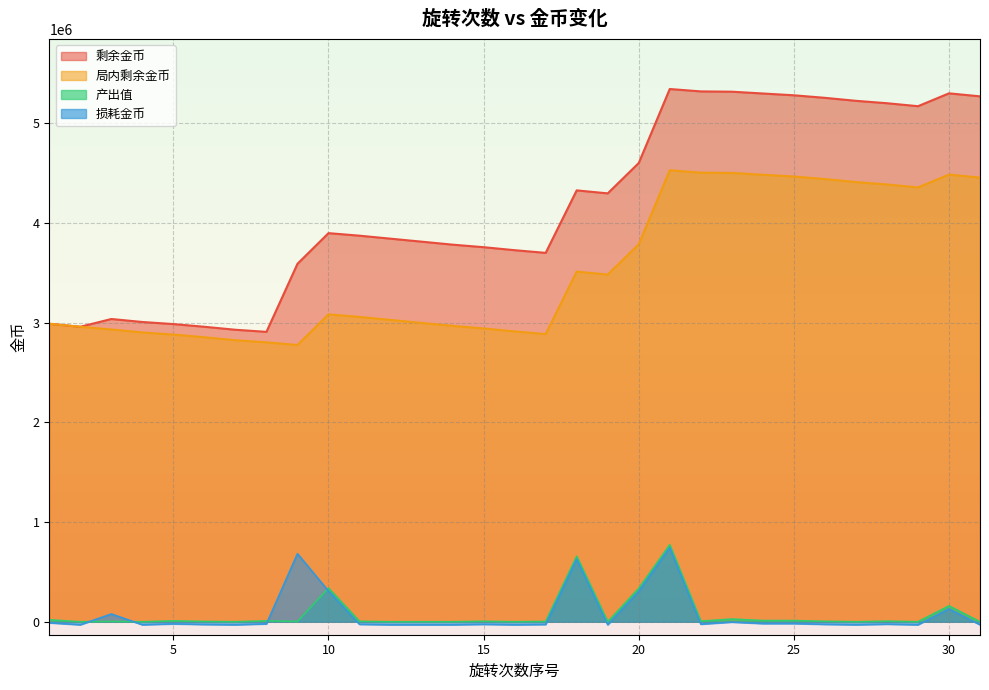

True or false: 剩余金币 and 局内剩余金币 intersect in this chart.

False